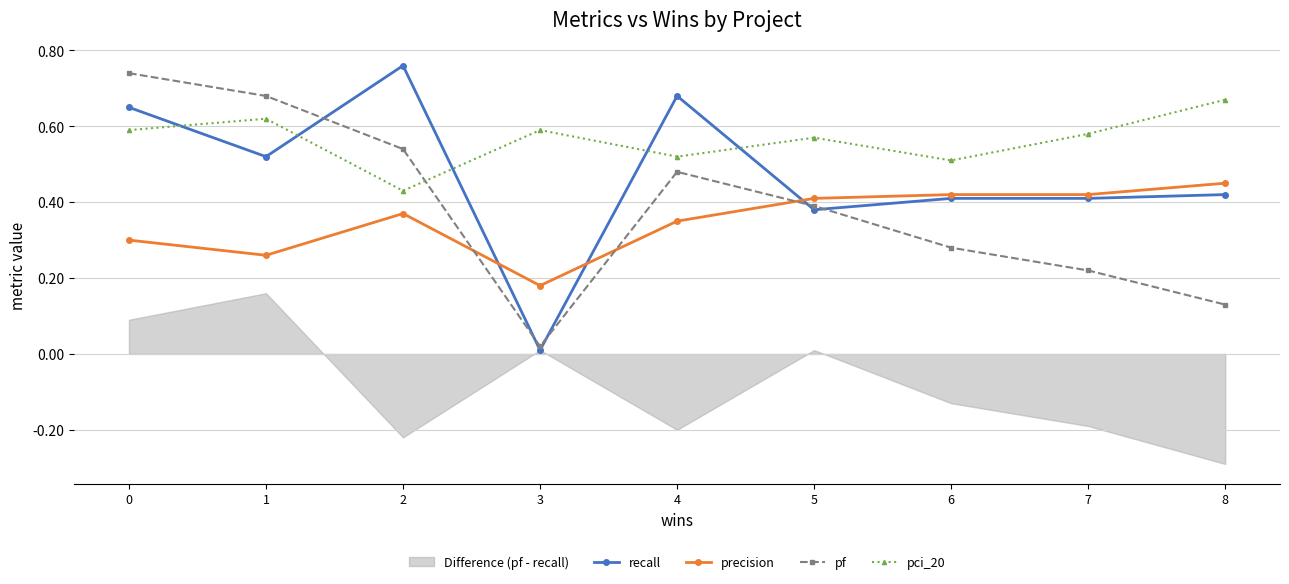

Reading left to right, what are all the values shown in this chart?

recall: 0=0.7	1=0.5	2=0.8	3=0.0	4=0.7	5=0.4	6=0.4	7=0.4	8=0.4
precision: 0=0.3	1=0.3	2=0.4	3=0.2	4=0.3	5=0.4	6=0.4	7=0.4	8=0.5
pf: 0=0.7	1=0.7	2=0.5	3=0.0	4=0.5	5=0.4	6=0.3	7=0.2	8=0.1
pci_20: 0=0.6	1=0.6	2=0.4	3=0.6	4=0.5	5=0.6	6=0.5	7=0.6	8=0.7